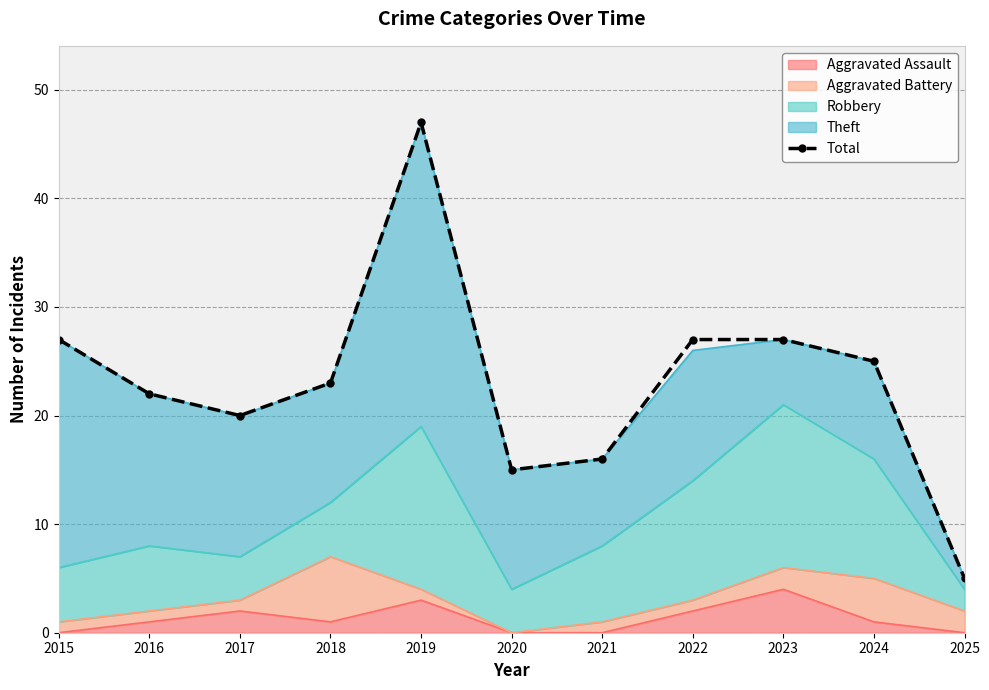

Approximately how many times larger is the value at 2020 compared to 2021?

0.9